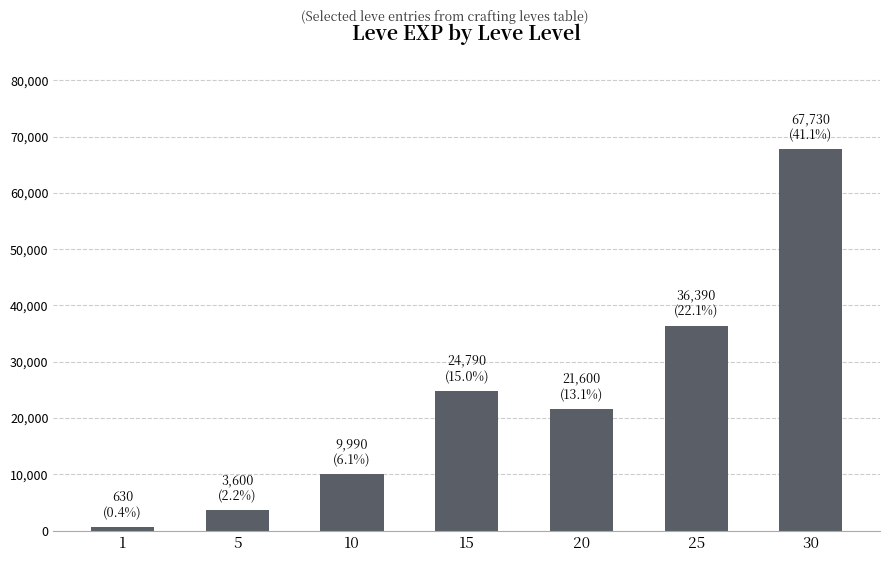

What is the change in value from 5 to 15?

+21190